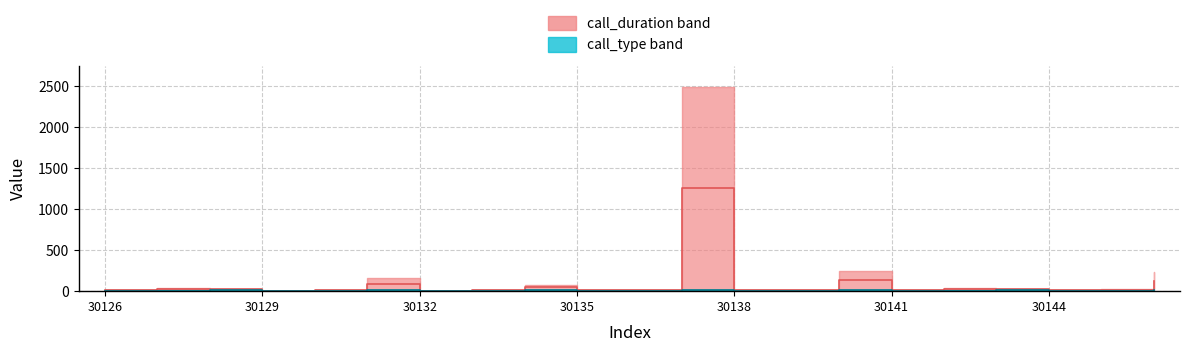

Rank the series by their average value, from lowest to highest.

call_type median, call_duration median